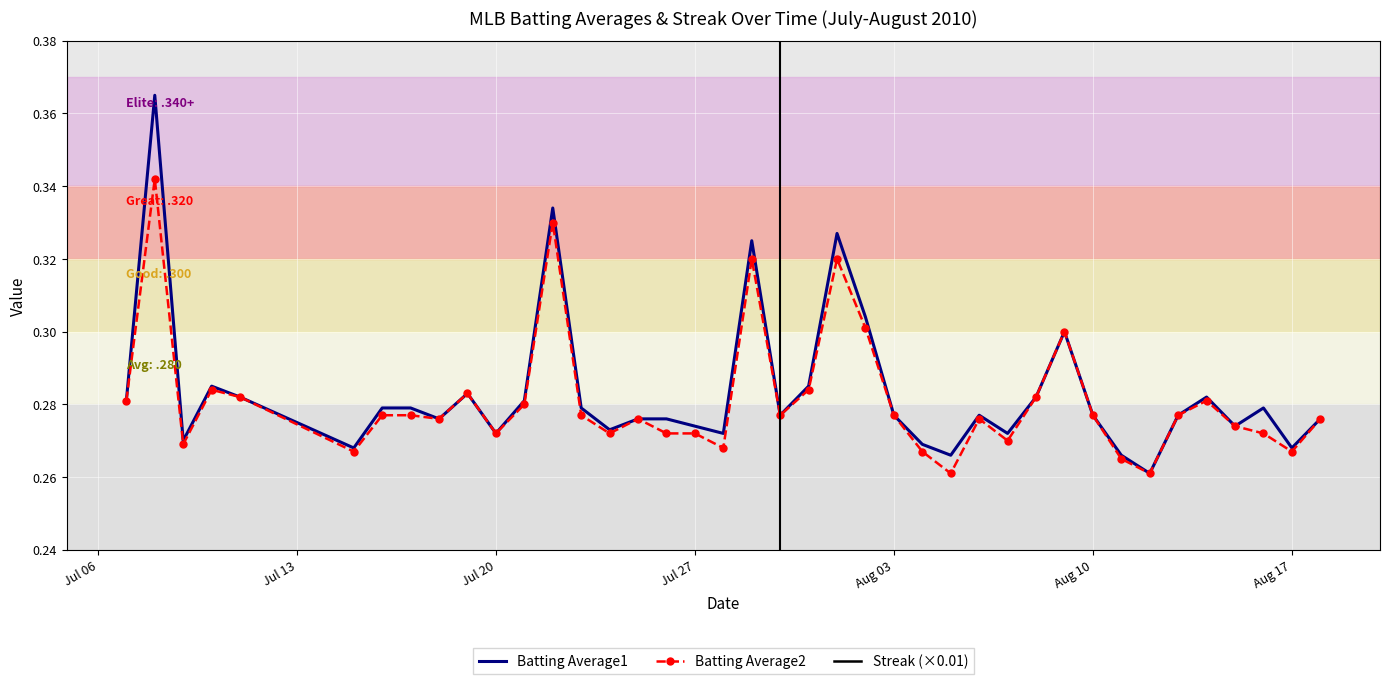

Count the Batting Average1 values in the range 0 to 1.

40